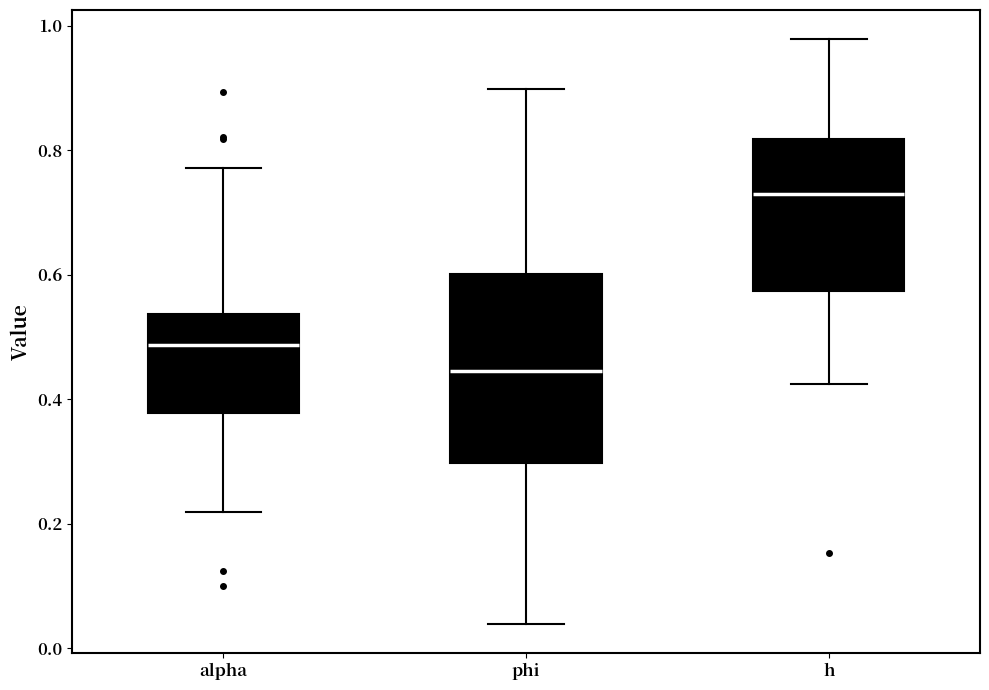

Where does the median line of the box for h sit on the y-axis? The values are not printed on the chart, so give them approximately, as read against the axis.

0.72